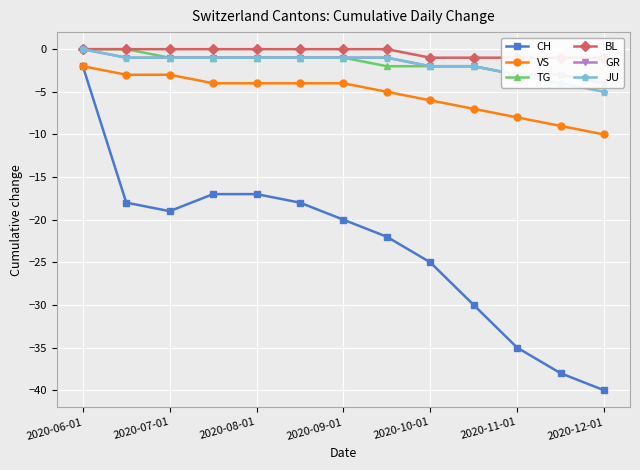

True or false: CH has more than 2 interior local peaks.

False